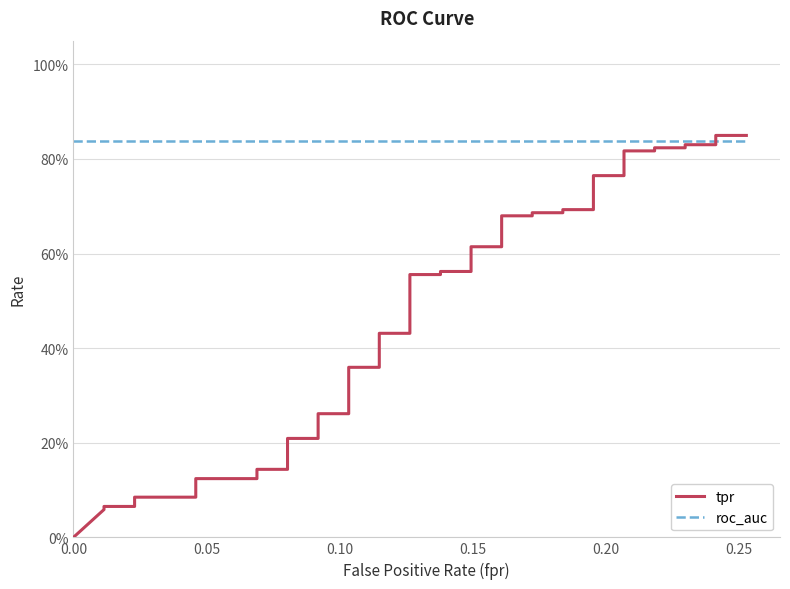

Reading left to right, list all the values displayed in this chart.

tpr: 0.0	0.1	0.1	0.1	0.1	0.1	0.1	0.1	0.1	0.1	0.2	0.2	0.3	0.3	0.4	0.4	0.4	0.4	0.6	0.6	0.6	0.6	0.6	0.6	0.7	0.7	0.7	0.7	0.7	0.7	0.8	0.8	0.8	0.8	0.8	0.8	0.8	0.8	0.8	0.8
roc_auc: 0.8	0.8	0.8	0.8	0.8	0.8	0.8	0.8	0.8	0.8	0.8	0.8	0.8	0.8	0.8	0.8	0.8	0.8	0.8	0.8	0.8	0.8	0.8	0.8	0.8	0.8	0.8	0.8	0.8	0.8	0.8	0.8	0.8	0.8	0.8	0.8	0.8	0.8	0.8	0.8